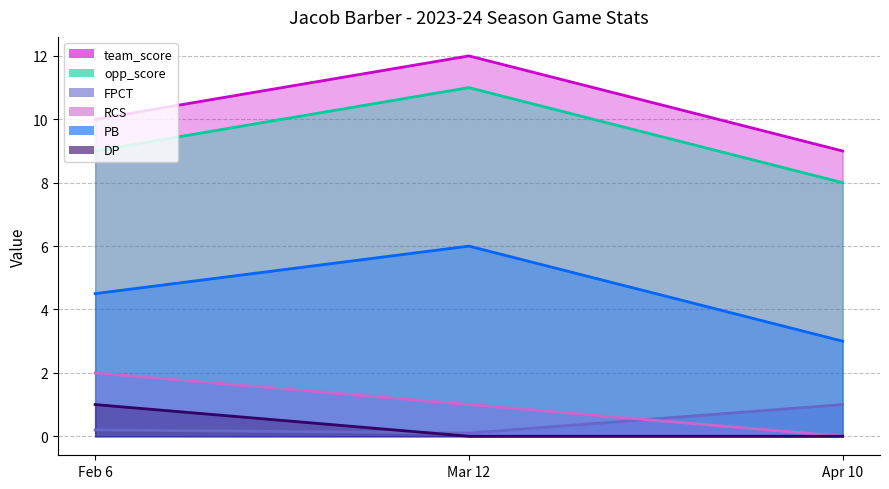

What is the sum of the PB values at Feb 6 and Apr 10?

7.5